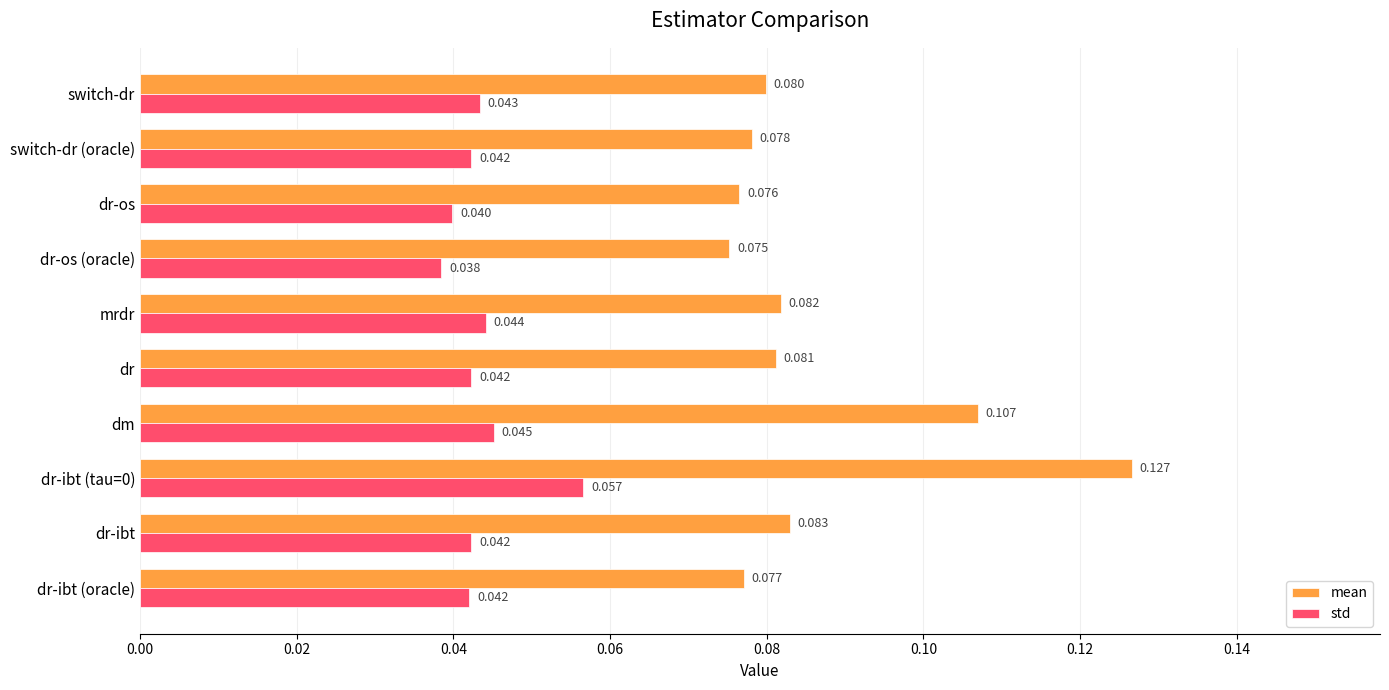

Rank the series by their average value, from lowest to highest.

std, mean